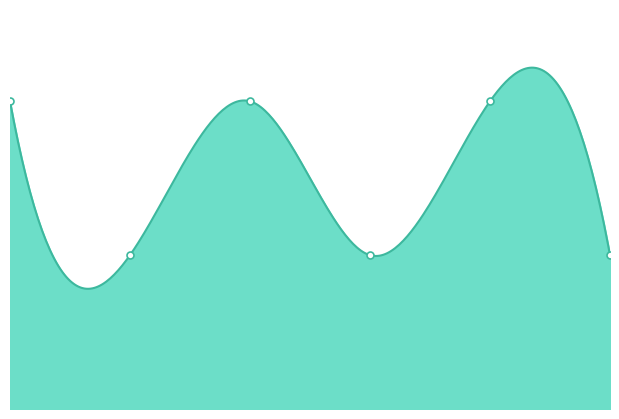

At which category does the chart reach its minimum across all series?

1